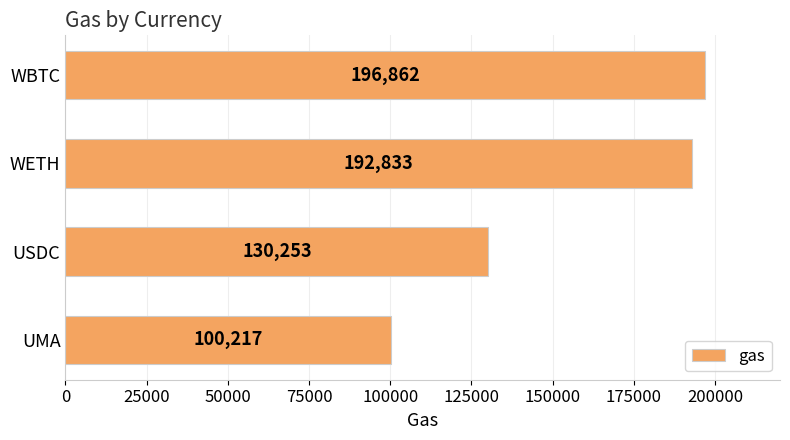

Rank the categories by value from highest to lowest.

WBTC, WETH, USDC, UMA